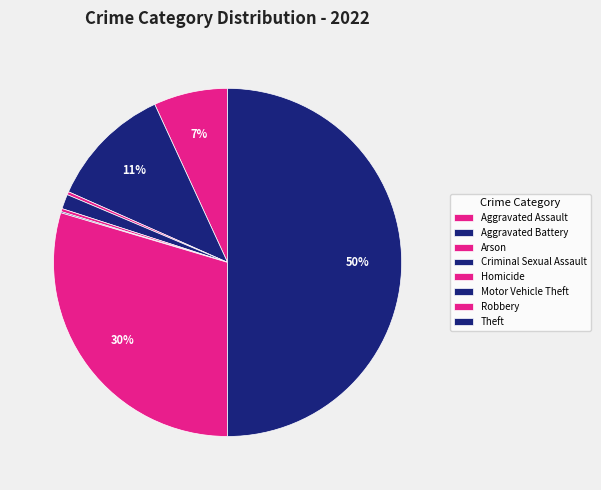

Is there a majority slice in this chart?

No